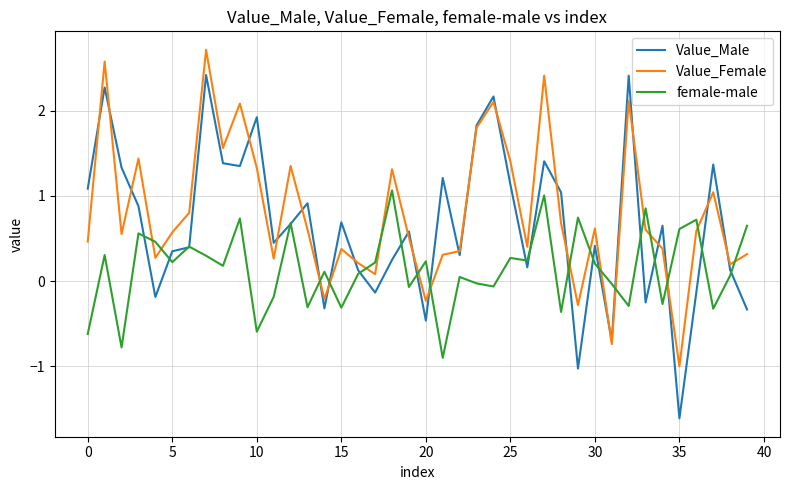

List the series in order of their overall mean, lowest first.

female-male, Value_Male, Value_Female